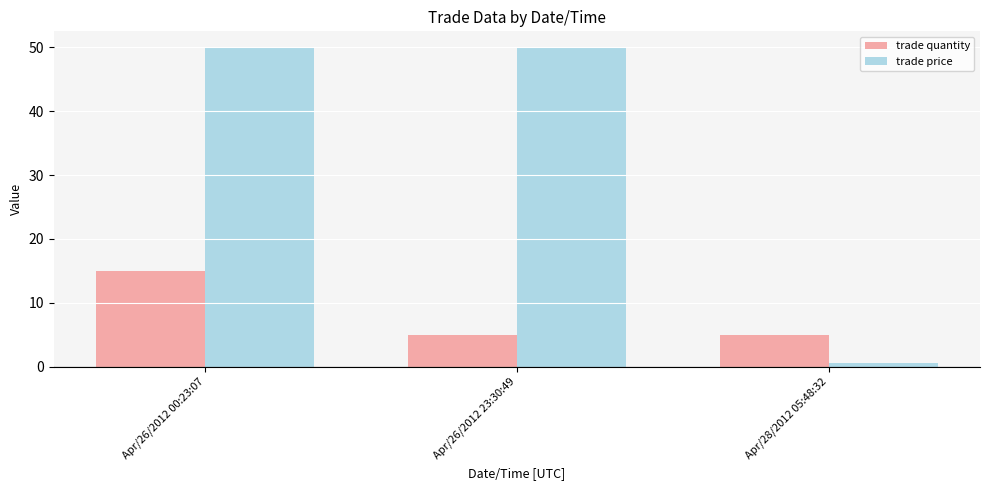

Does the chart contain any negative values?

No